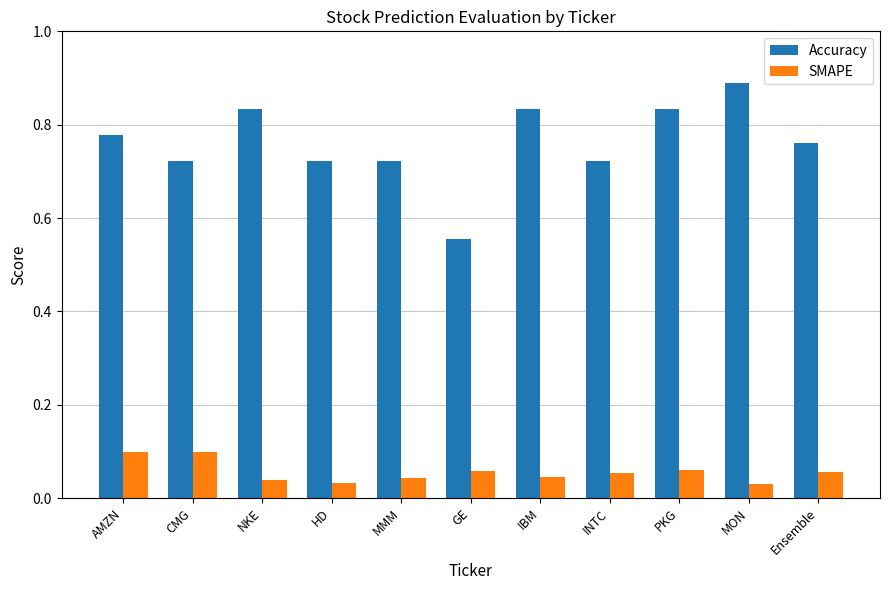

How many bars are there in each group?

2